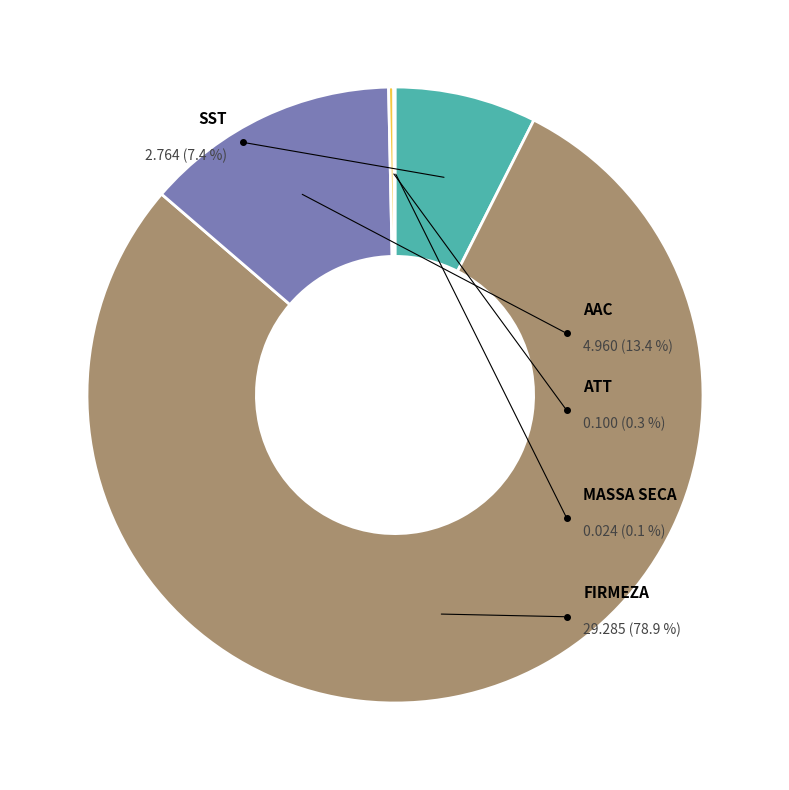

To the nearest percent, what is the difference between the largest and smallest slice percentages?

79%